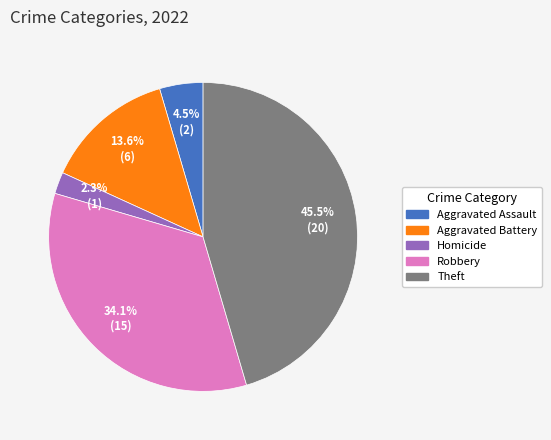

Does any single category account for the majority?

No